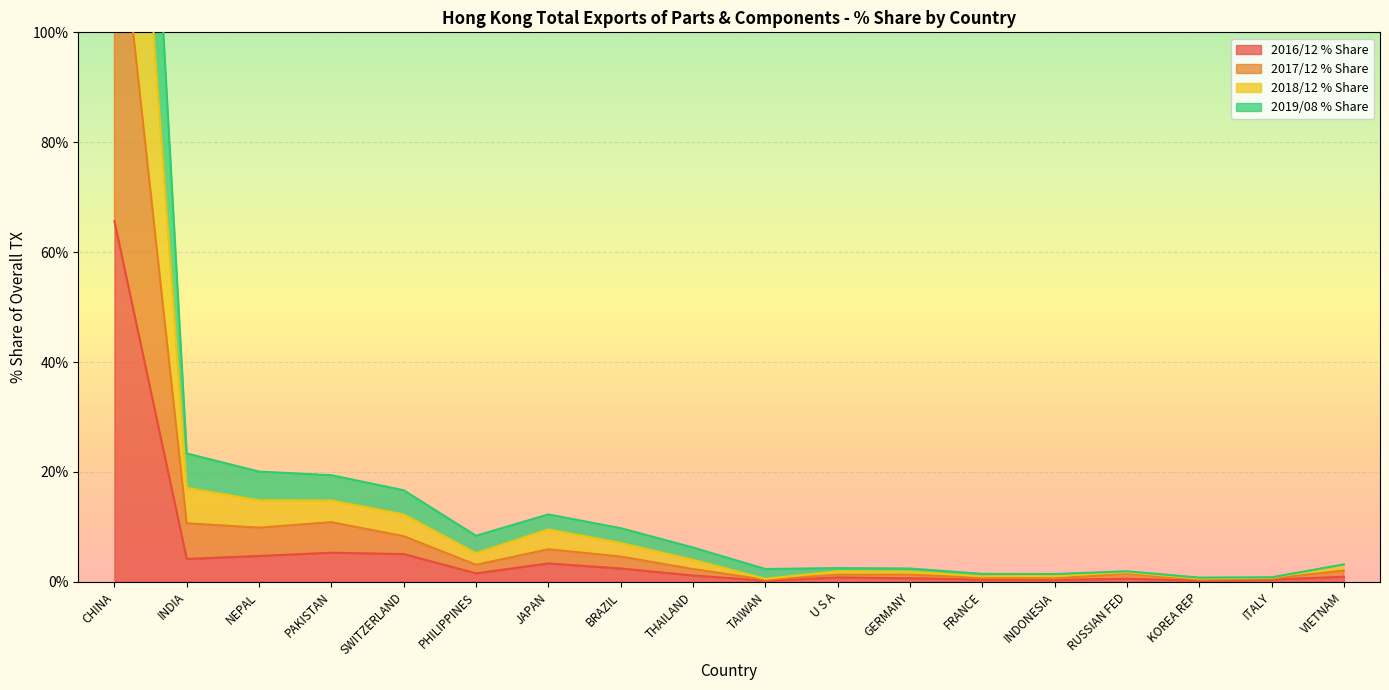

What is the highest value of the 2016/12 % Share series?

65.6